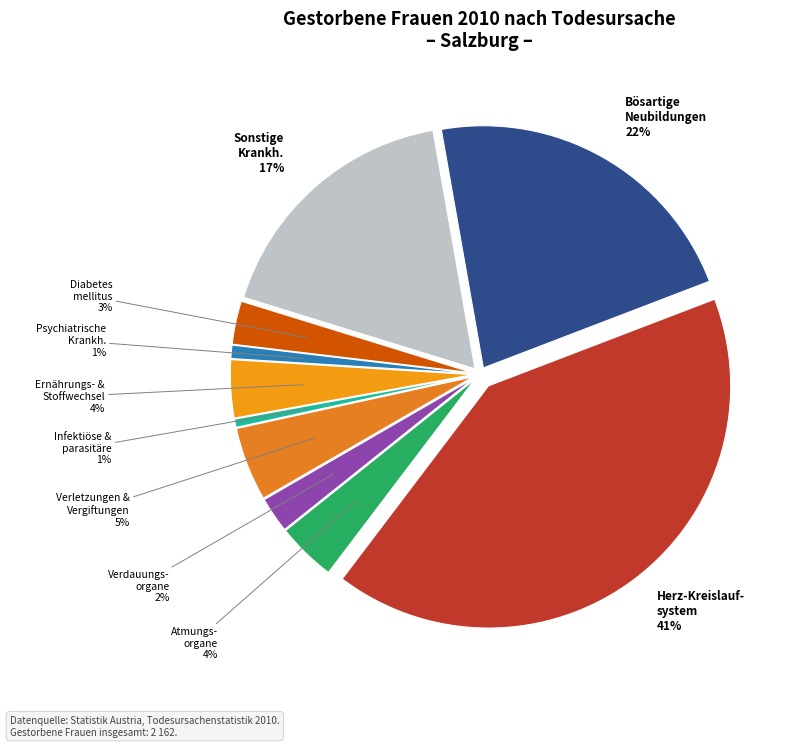

What portion of the pie excludes Krankh. des Herz-Kreislaufsystems?

58.9%